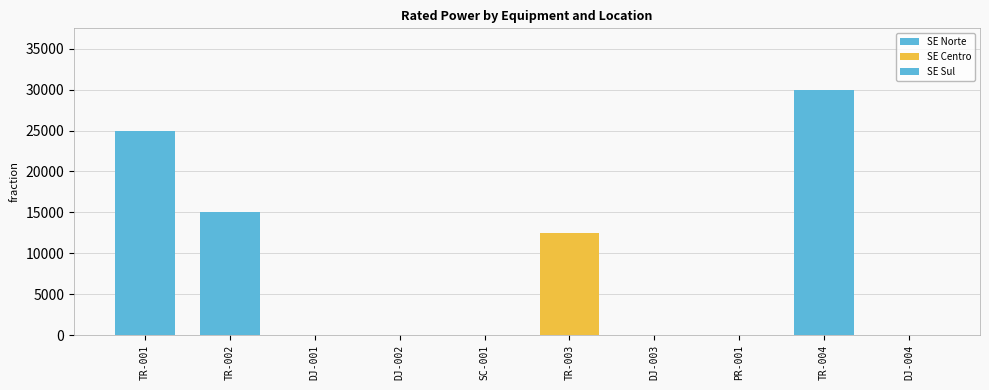

How many series are shown in this chart?

3